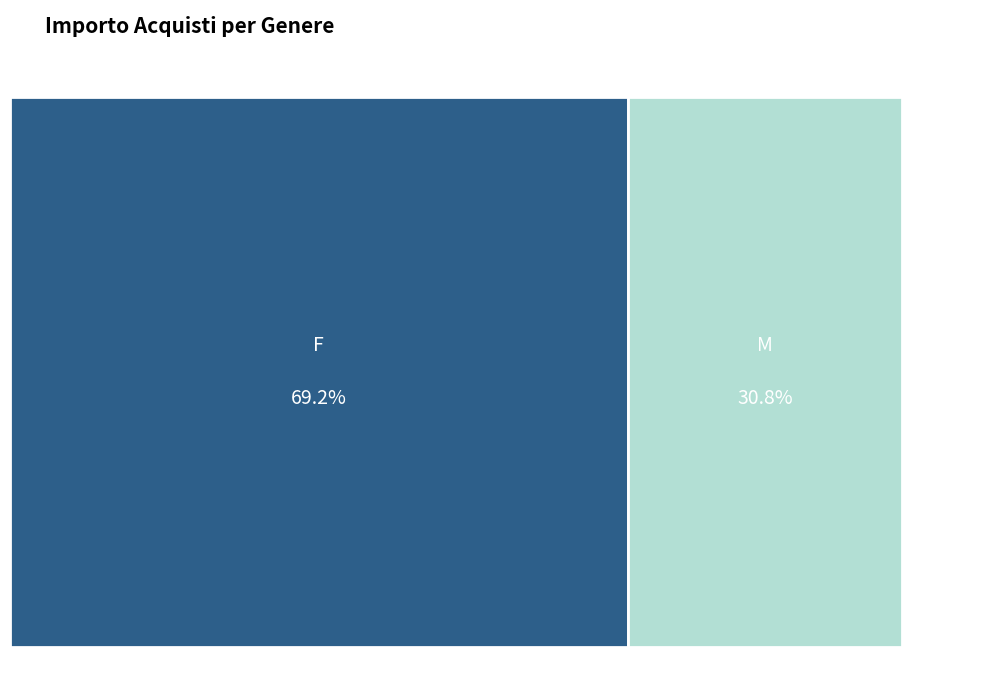

Rank the categories by value from lowest to highest.

M, F